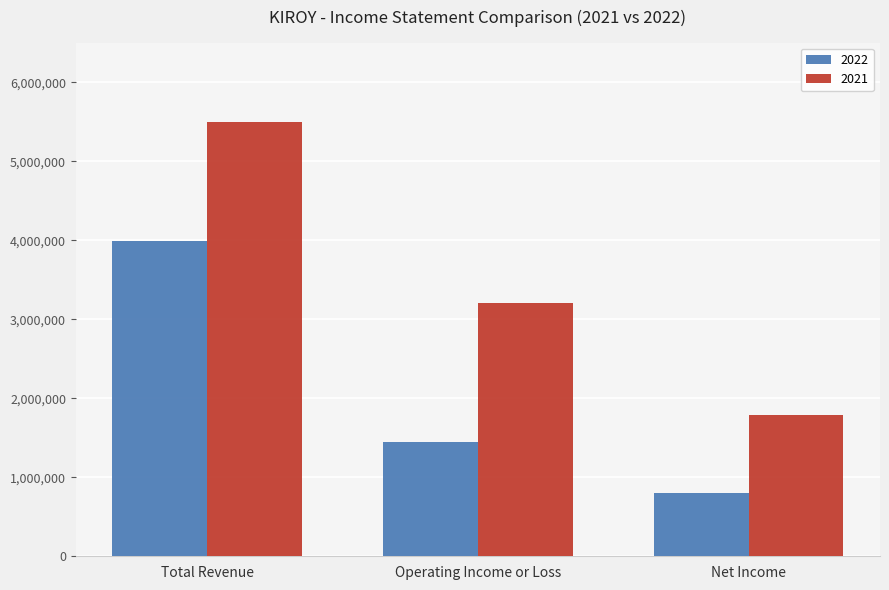

How many bars are there in each group?

2